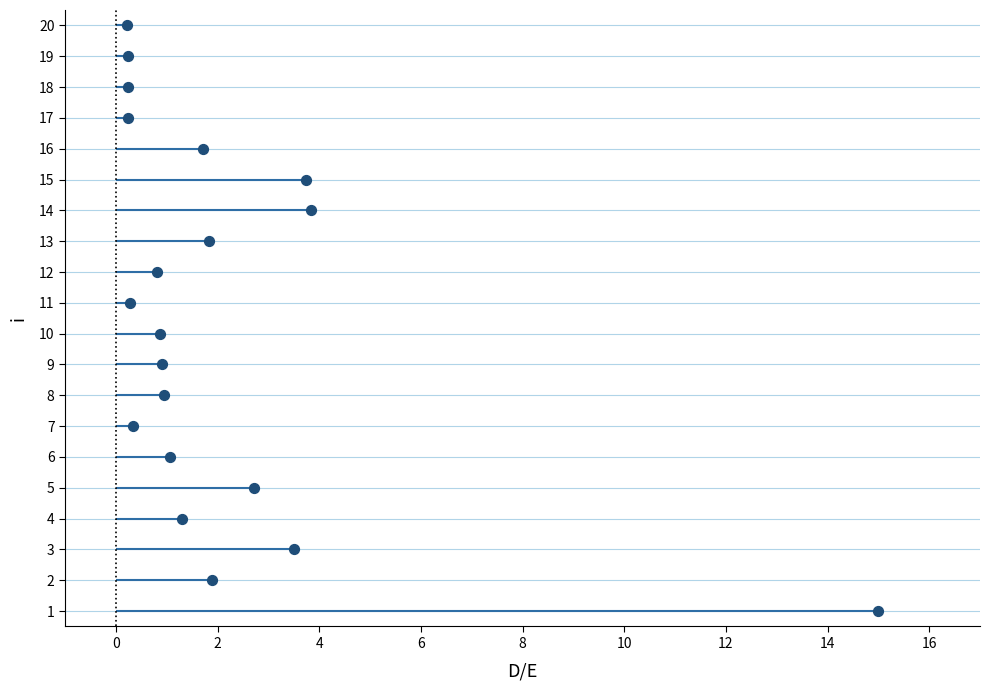

What is the range of Y values (max minus min)?

19